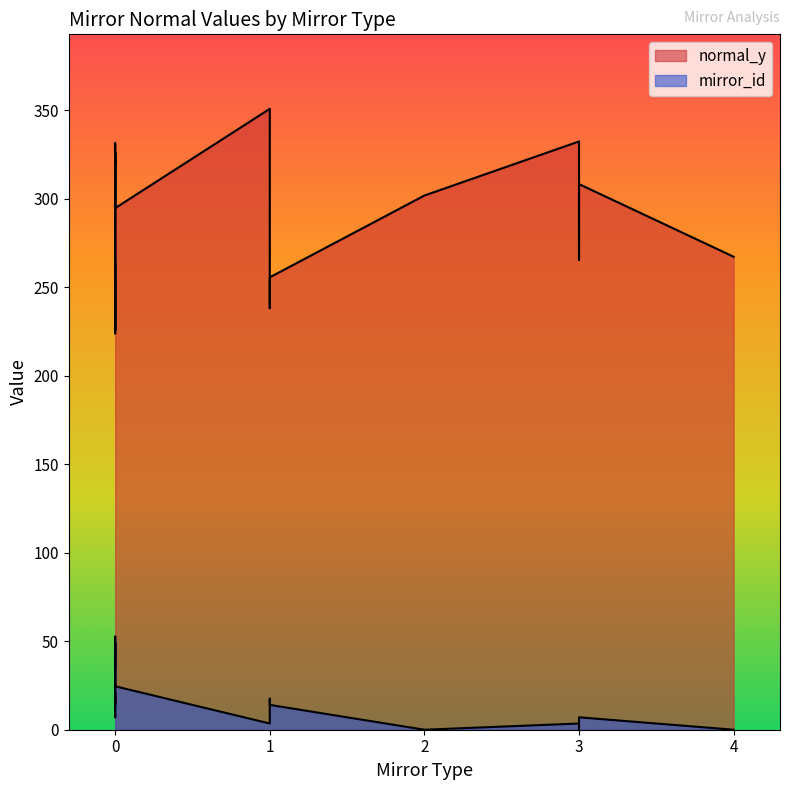

Between 0 and 3, which series saw the biggest shift?

normal_y